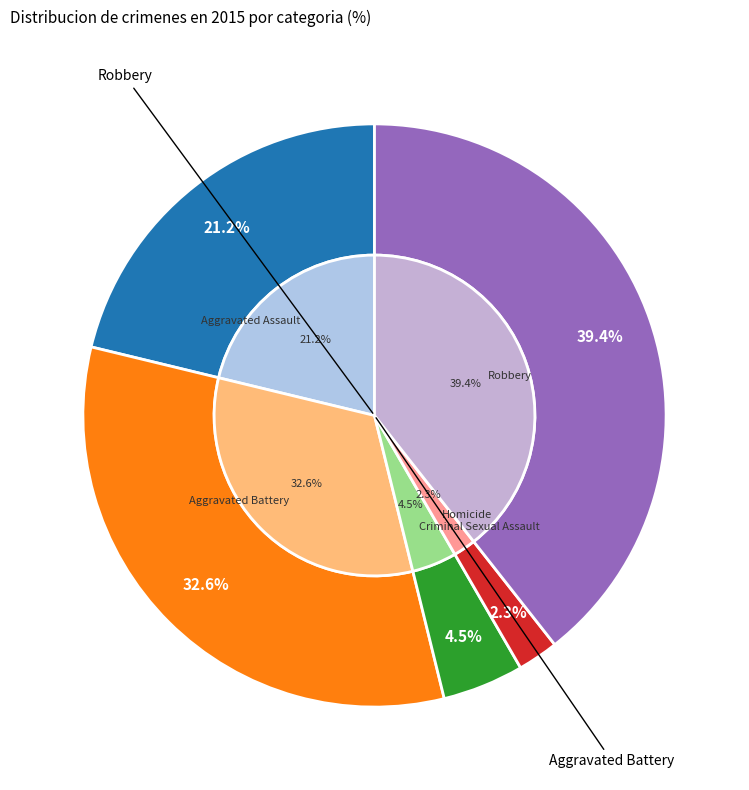

How many segments does this pie chart have?

5